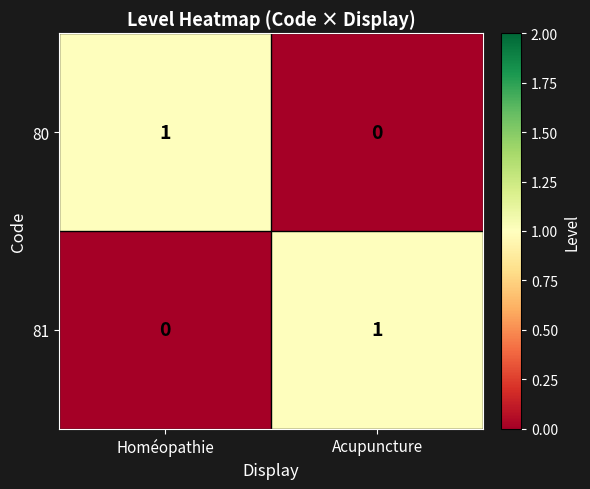

Reading right to left, what are all the values shown in this chart?

80: Acupuncture=0	Homéopathie=1
81: Acupuncture=1	Homéopathie=0